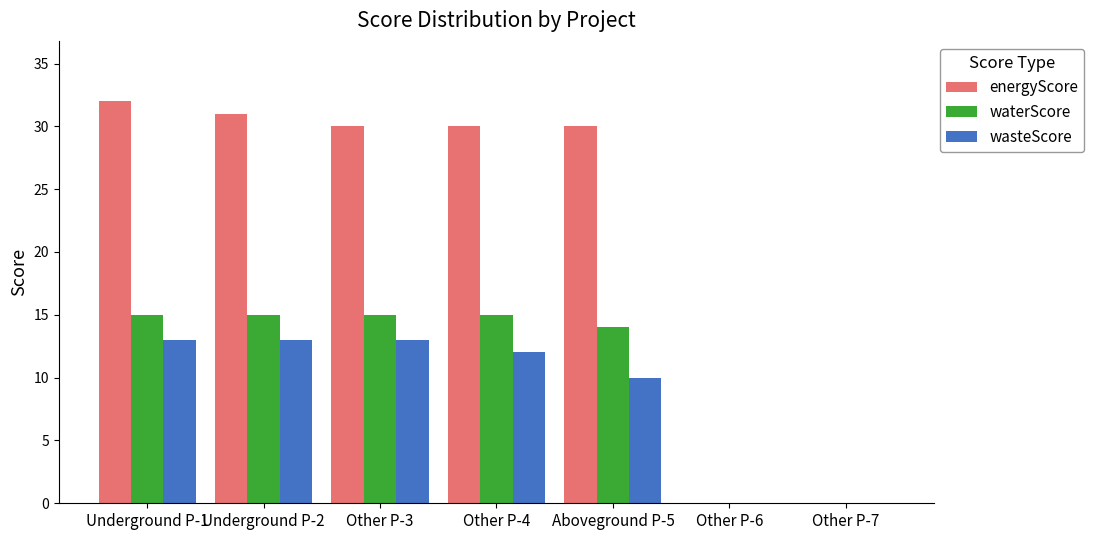

What is the sum of all waterScore values?

74